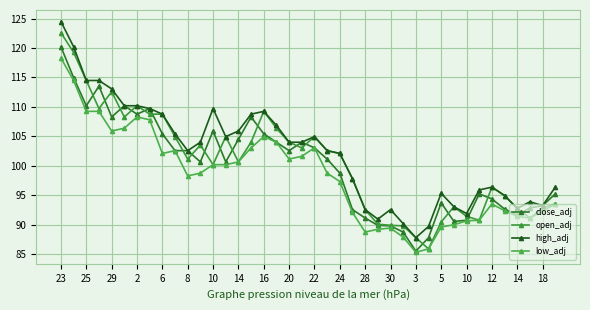

Does the chart have visible grid lines?

Yes